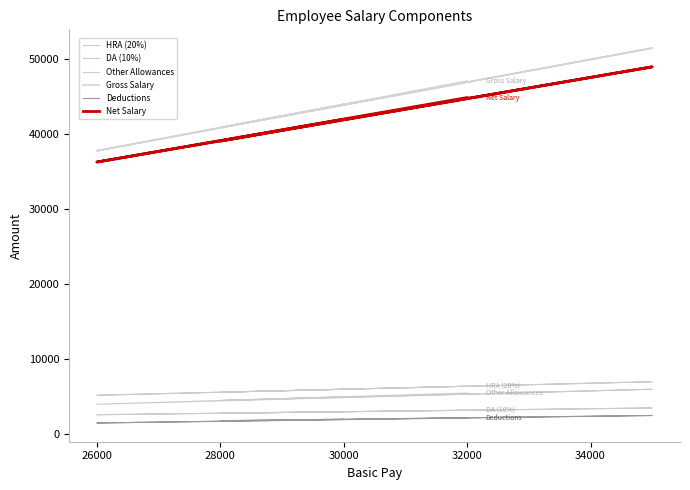

Is the value of HRA (20%) at 28000 greater than the value of Gross Salary at 30000?

No